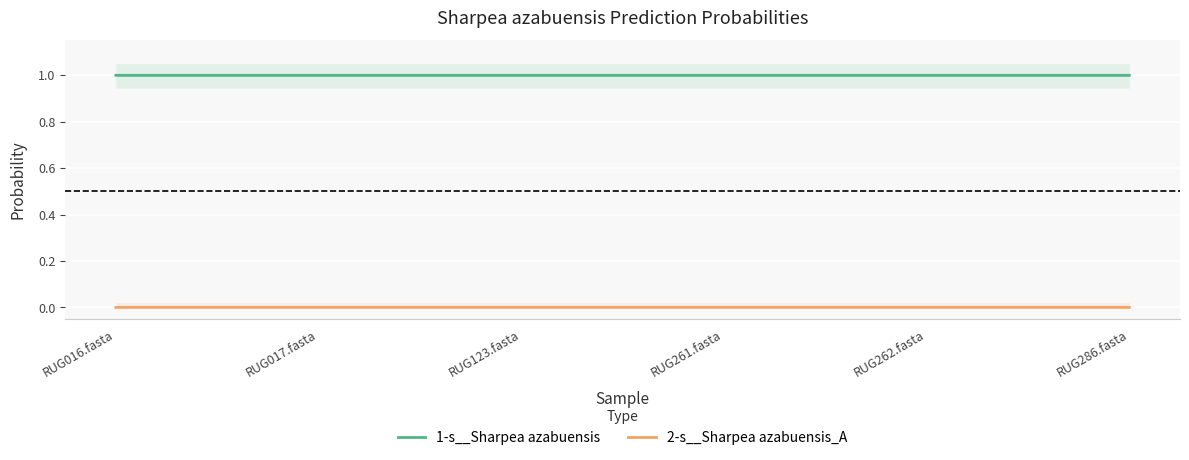

Is the value of 2-s__Sharpea azabuensis_A at RUG123.fasta greater than the value of 1-s__Sharpea azabuensis at RUG123.fasta?

No